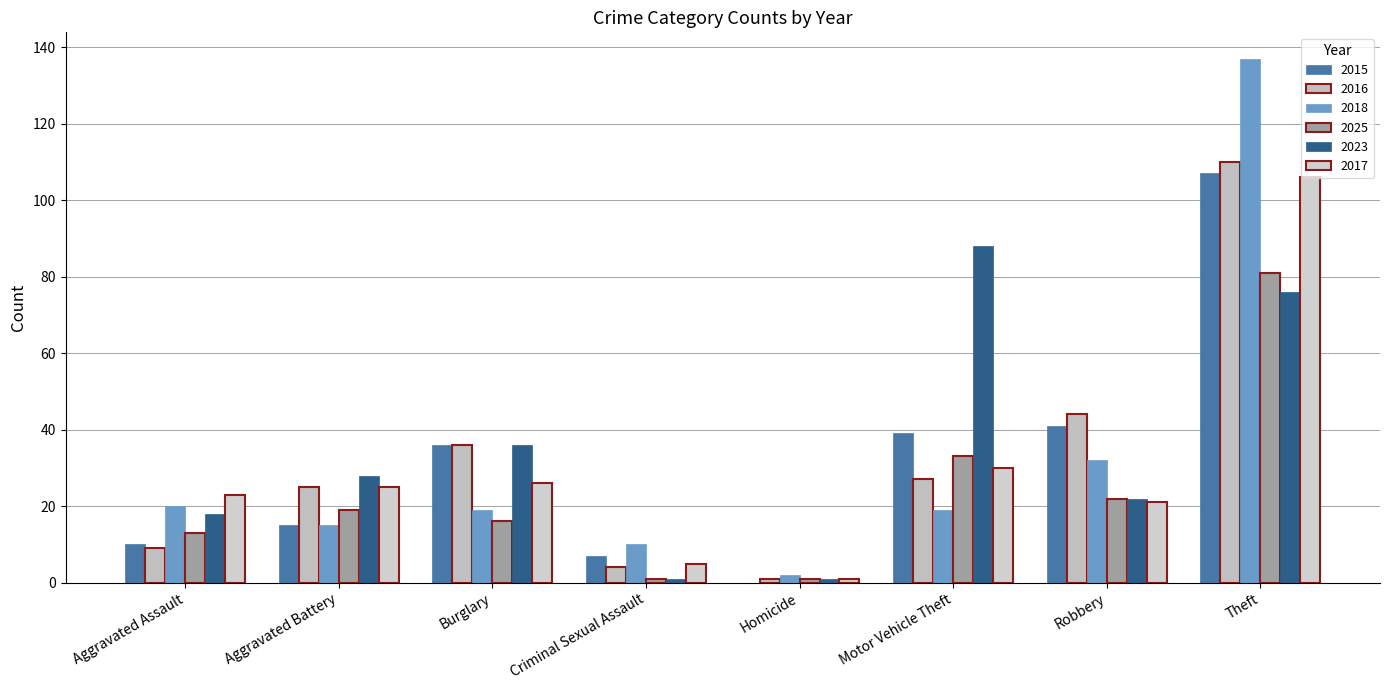

How many groups of bars are there?

8